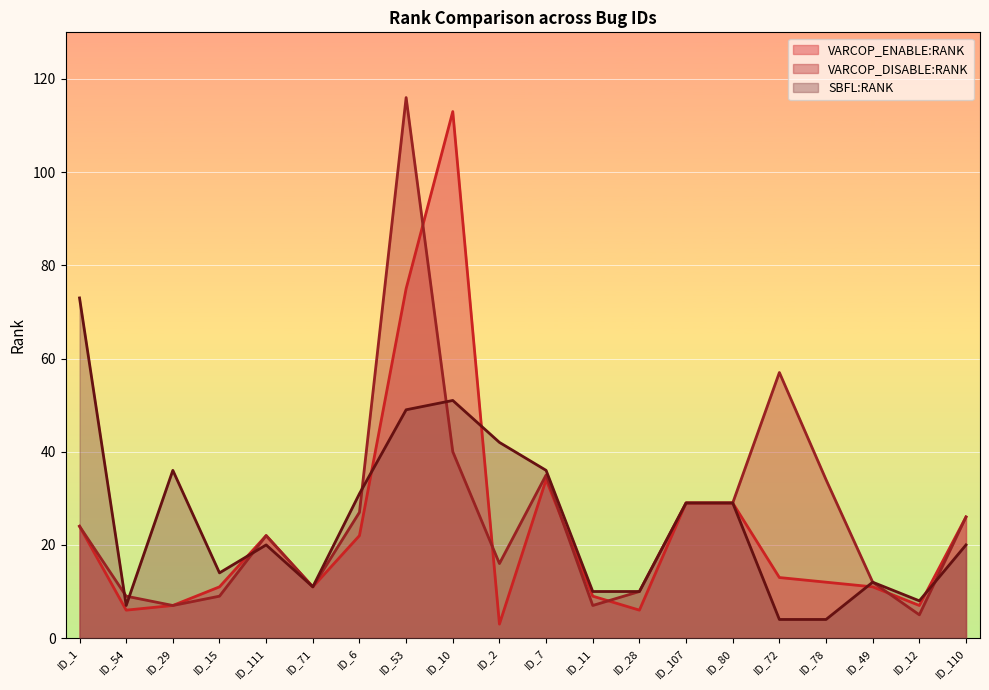

Between ID_2 and ID_80, which series saw the biggest shift?

VARCOP_ENABLE:RANK